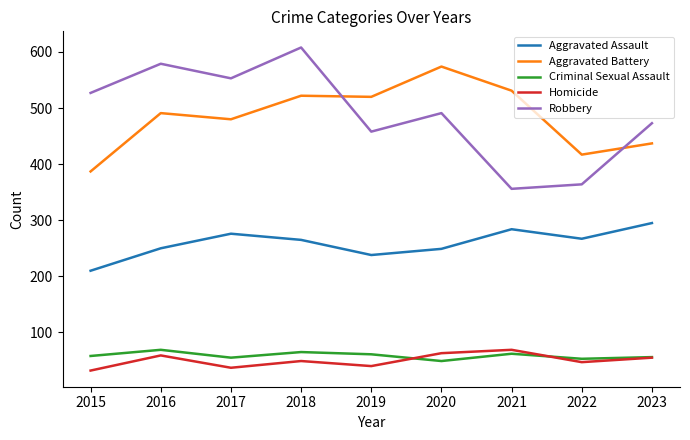

What is the total value across all series at 2017?

1401